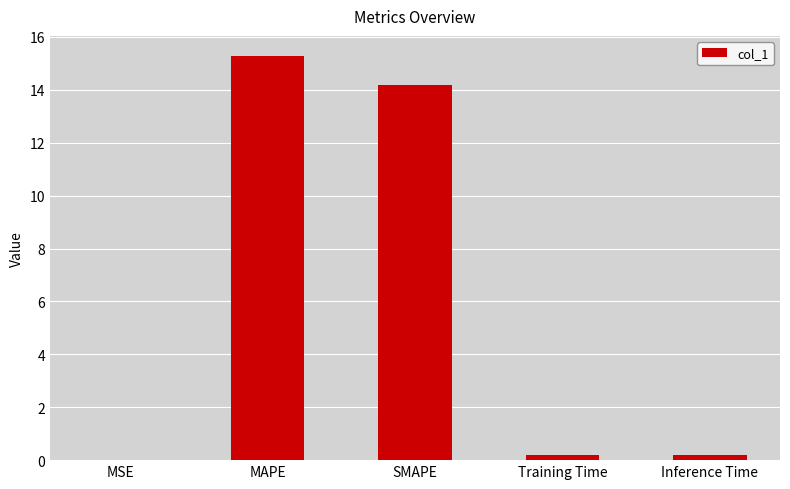

True or false: the data shows 15.3 at MAPE.

True